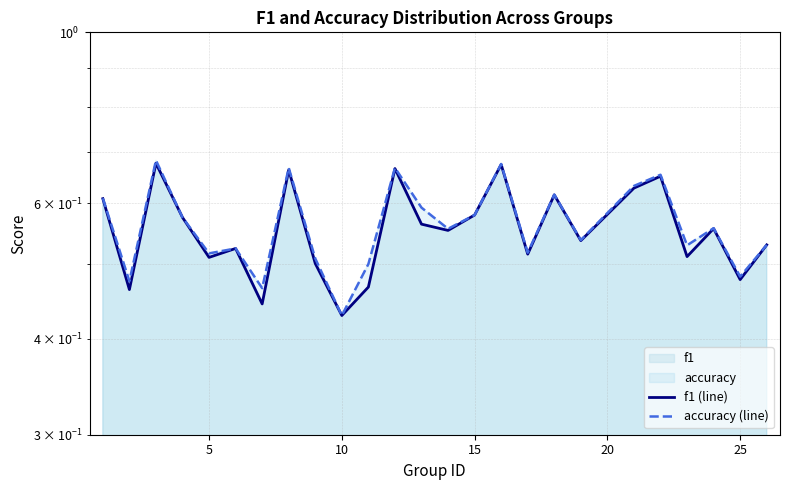

True or false: accuracy (line) and f1 (line) cross at least once.

False